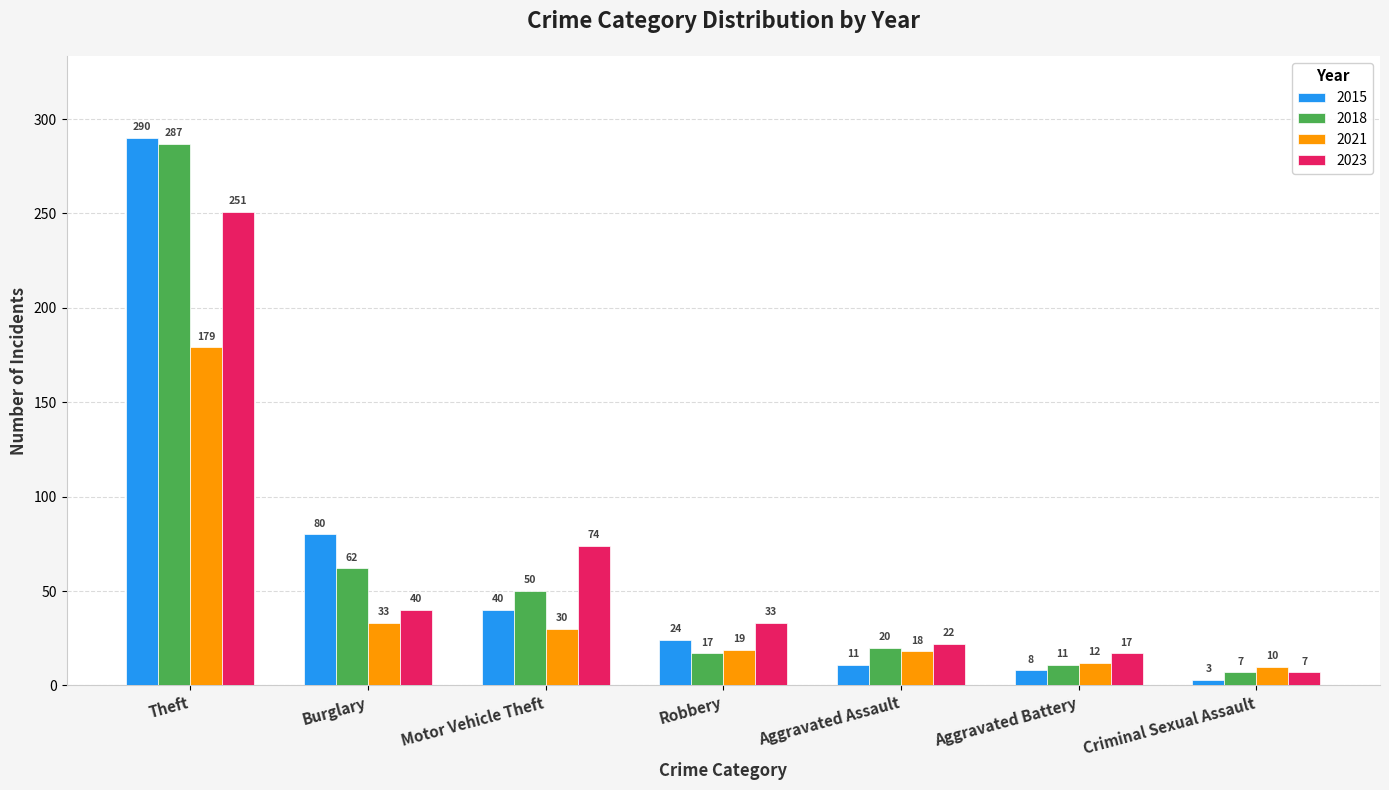

Which series has the widest spread of values?

2015